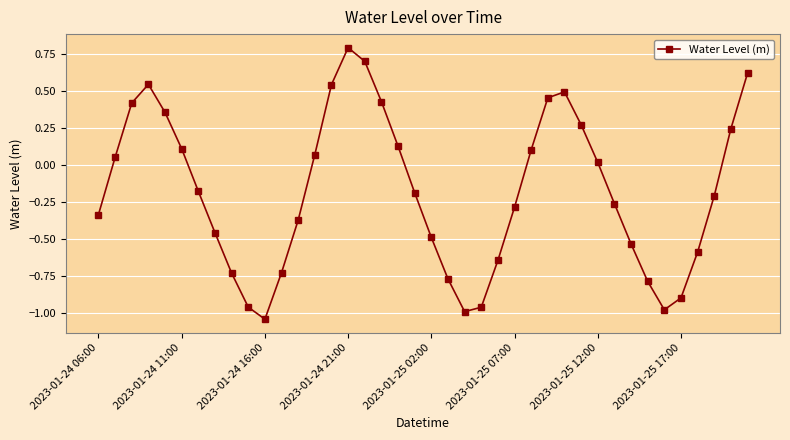

What is the greatest value displayed?

0.8